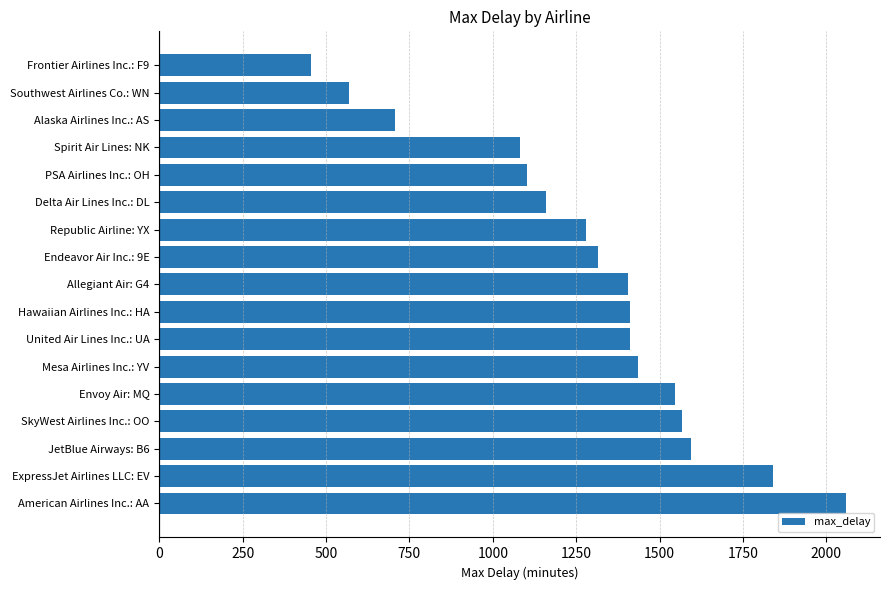

What is the difference between the maximum and minimum values?

1602